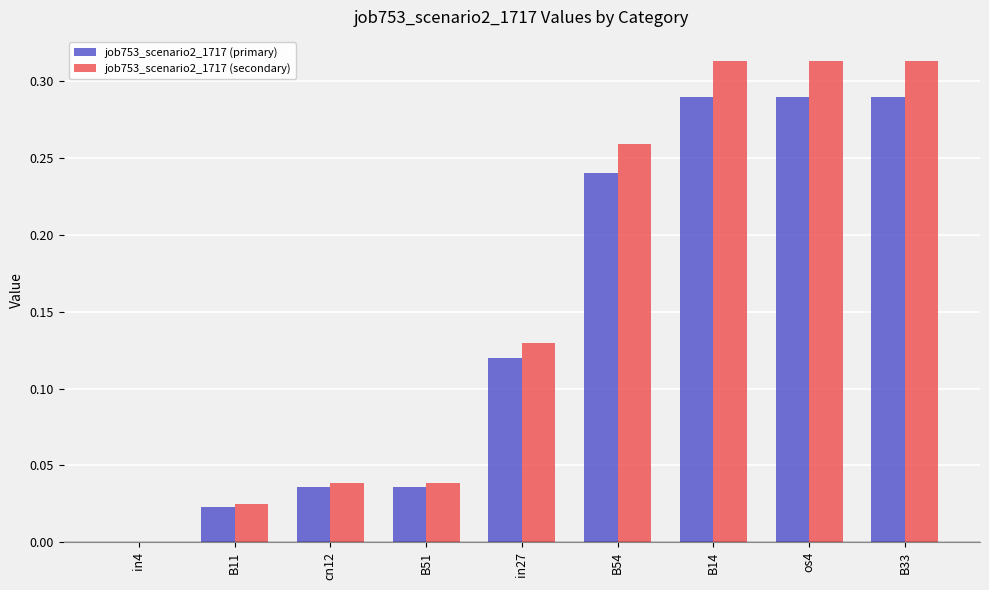

Is it true that job753_scenario2_1717 (secondary) equals 0.4 at B54?

False